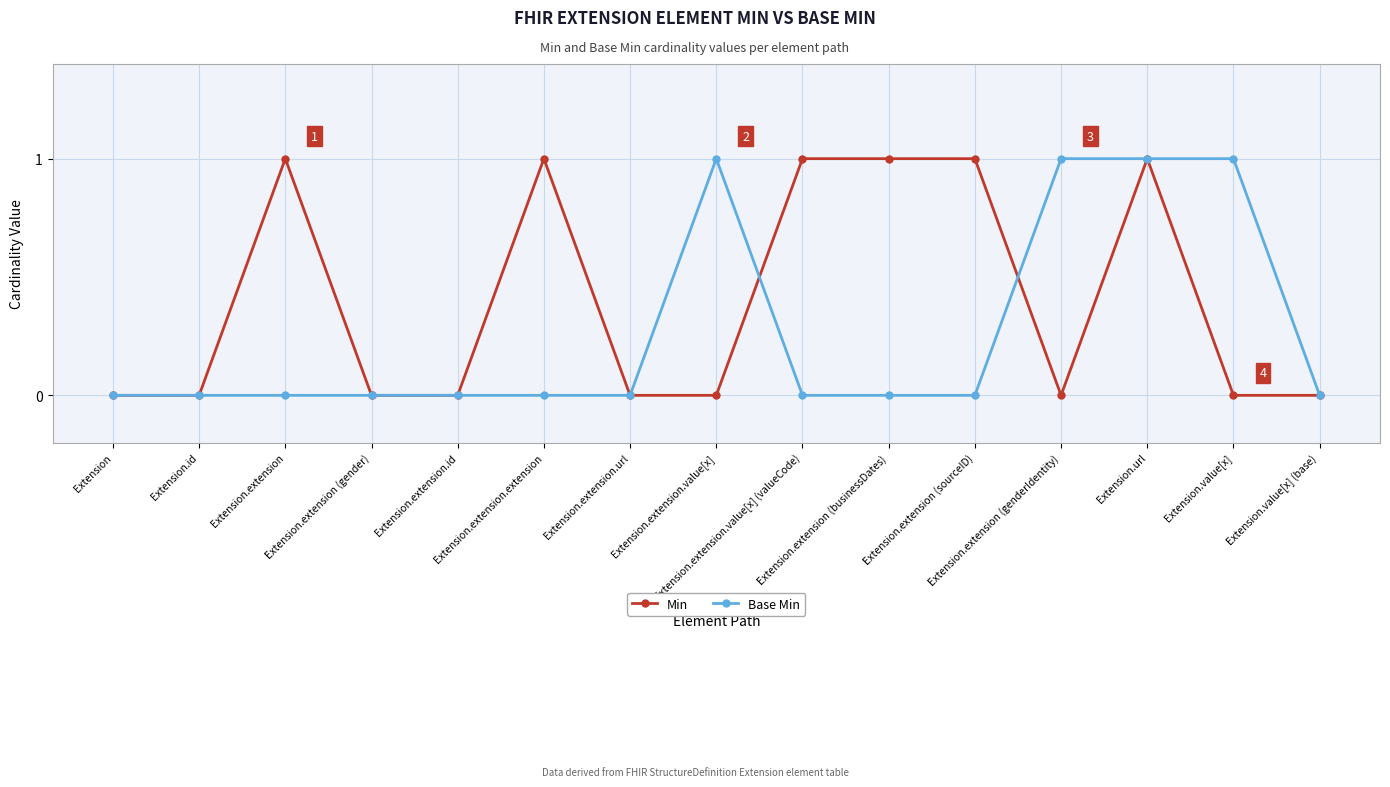

Rank the series at Extension.extension from lowest to highest value.

Base Min, Min